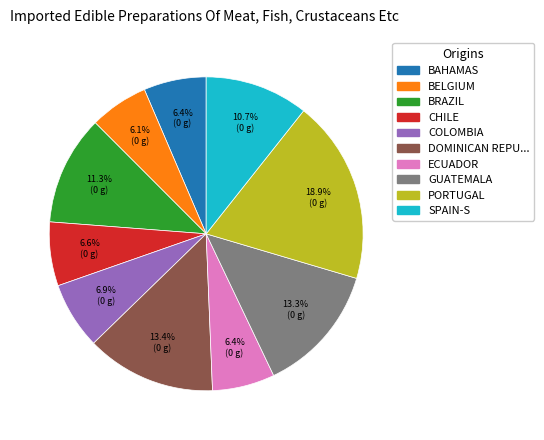

Is there a majority slice in this chart?

No